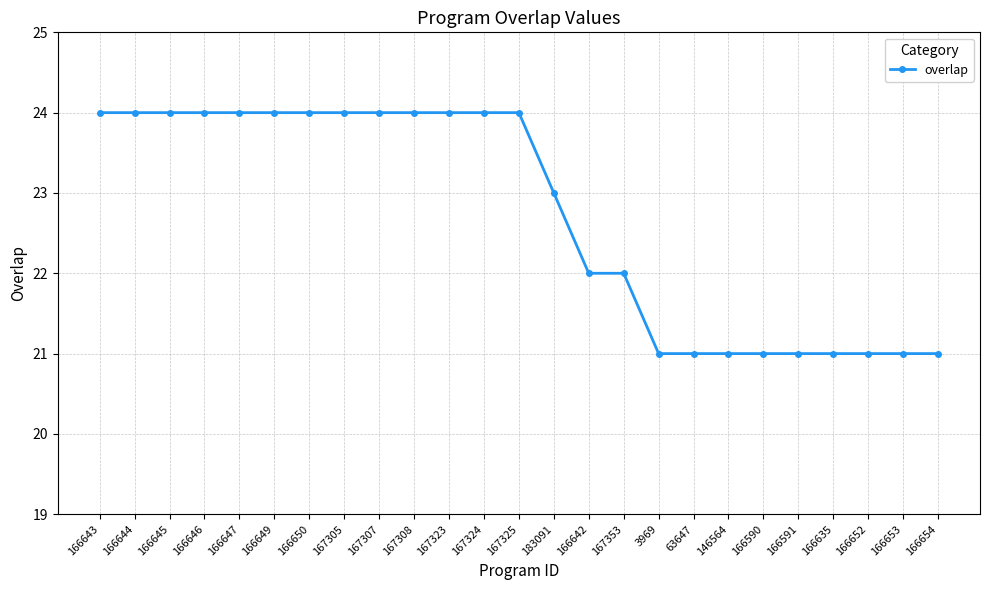

What is the ratio of the value at 166654 to the value at 63647?

1.0